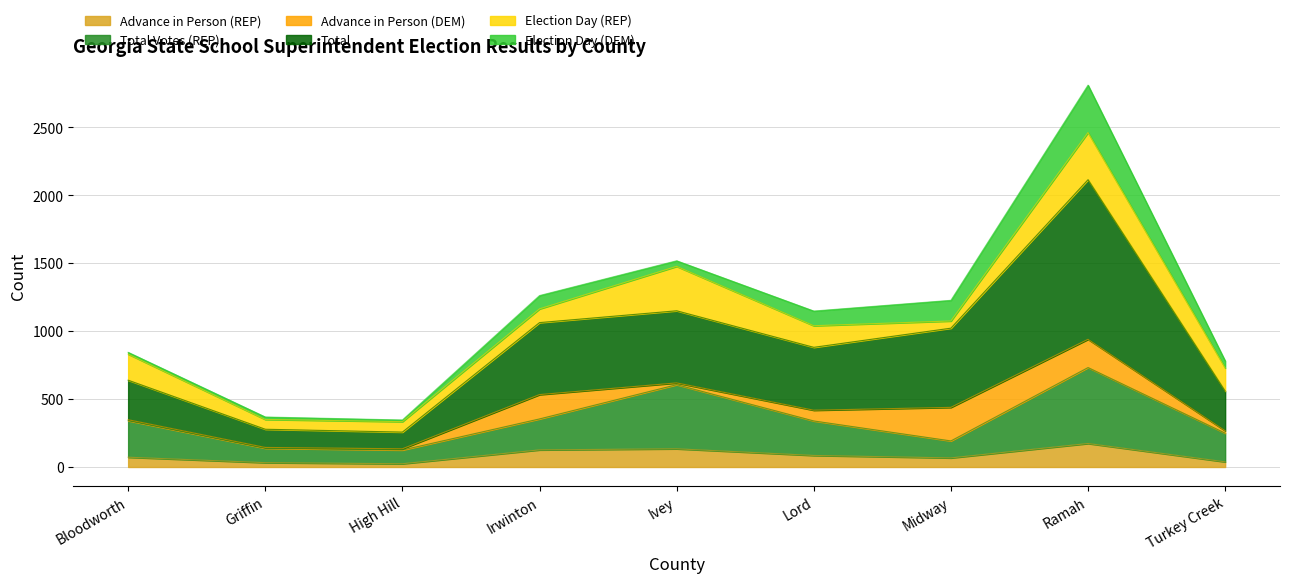

What is the maximum value for Advance in Person (REP)?

173